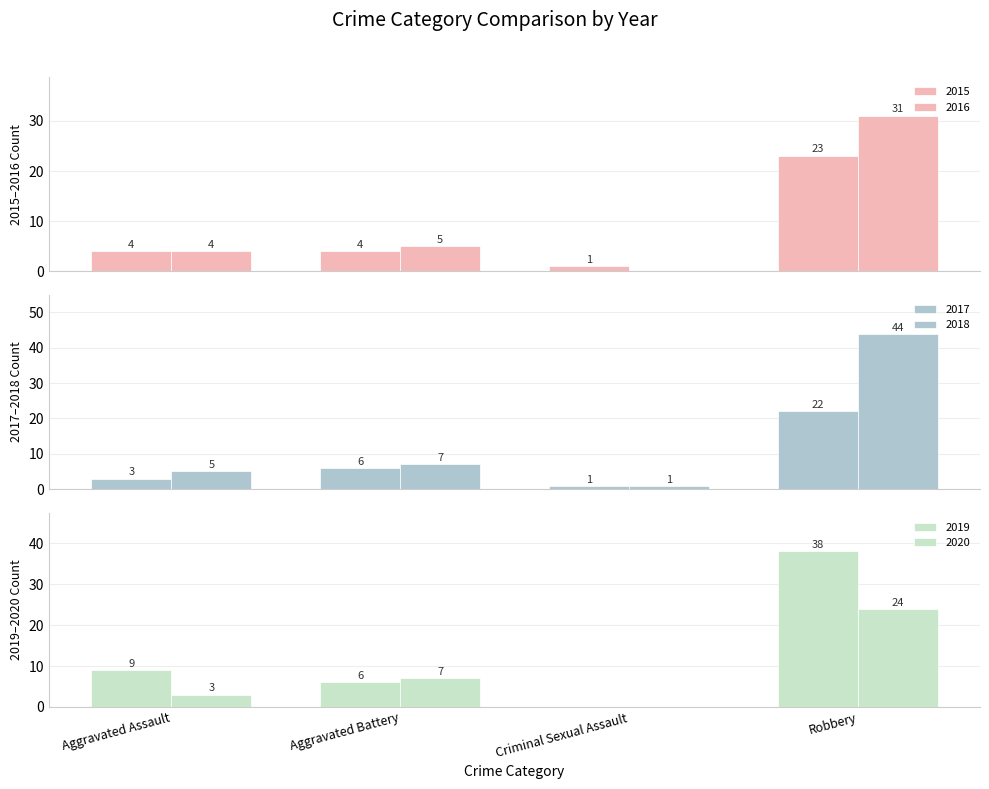

At which label is 2017 closest to 11?

Aggravated Battery